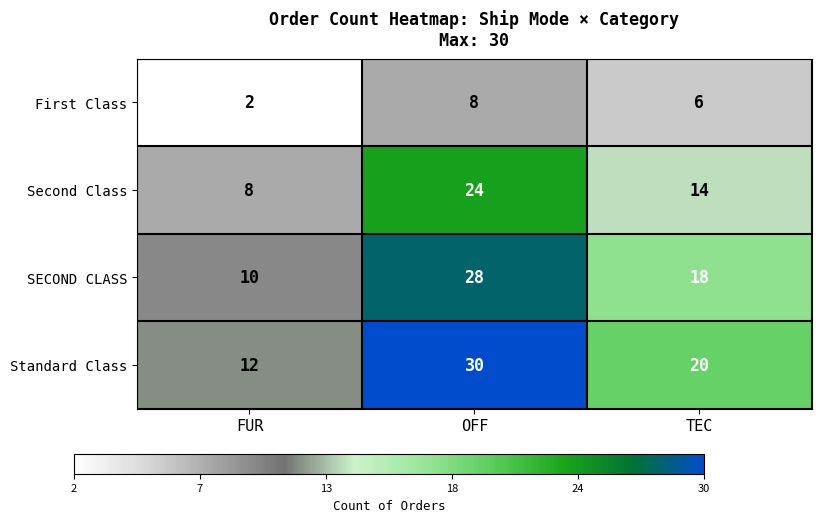

What is the average value of the Second Class series?

15